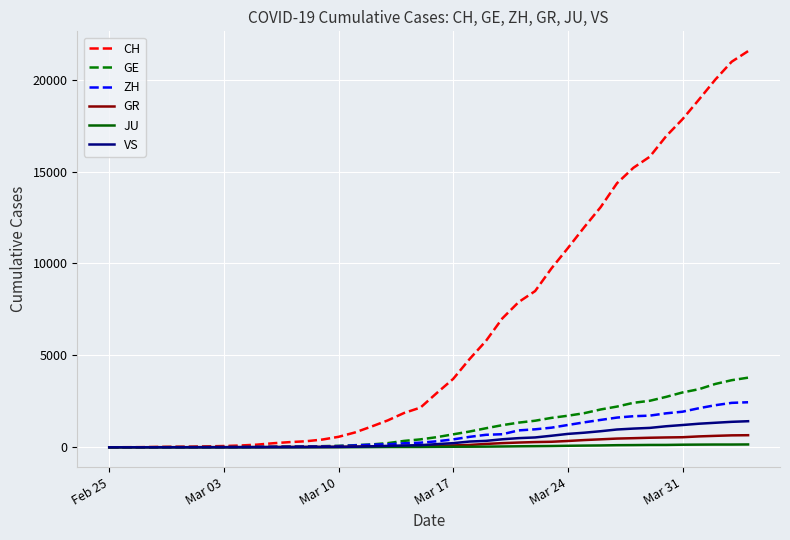

What is the difference between the maximum and minimum values in the CH series?

21554